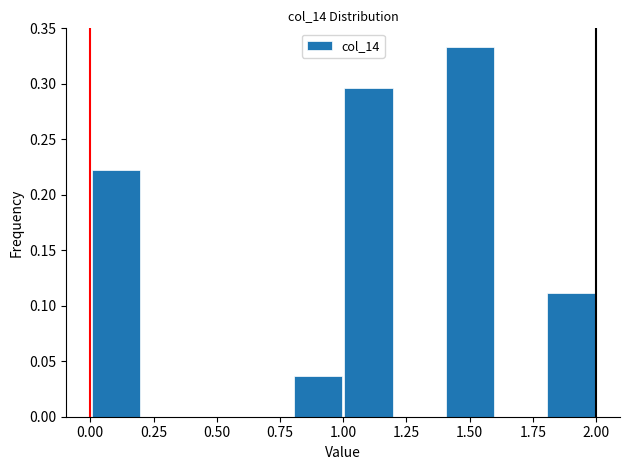

What is the height of the bar covering 0.8 to 1.0 on the x-axis? The values are not printed on the chart, so give them approximately, as read against the axis.

0.035